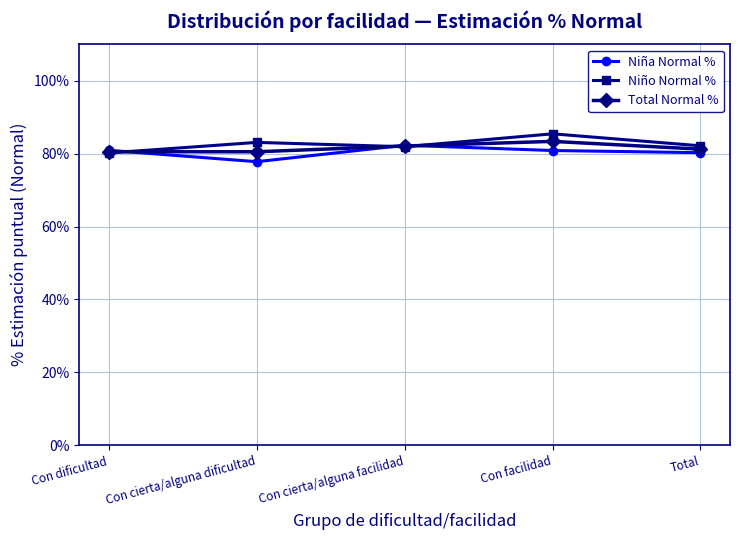

Where is the first local maximum for Niña Normal %?

Con cierta/alguna facilidad